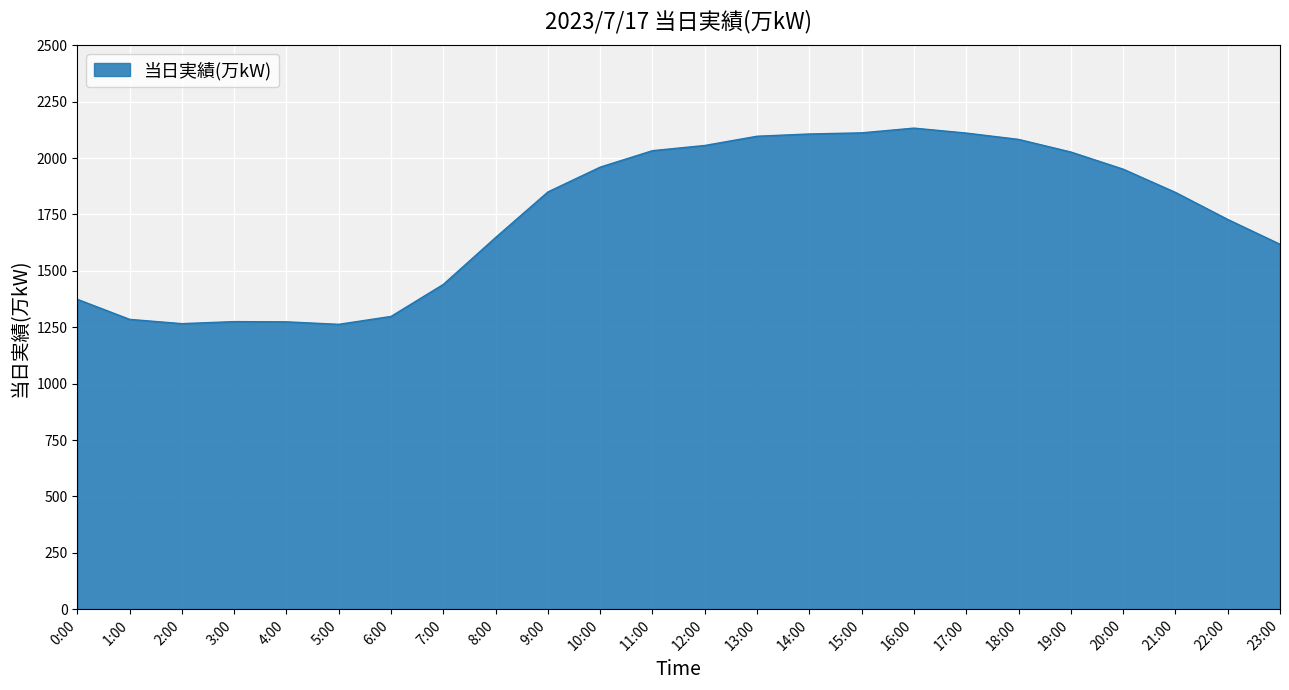

What is the maximum value shown in the chart?

2133